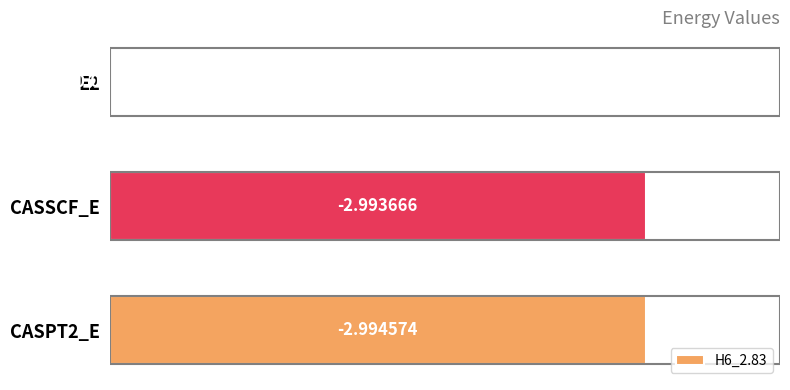

What is the difference between the maximum and minimum values?

3.0